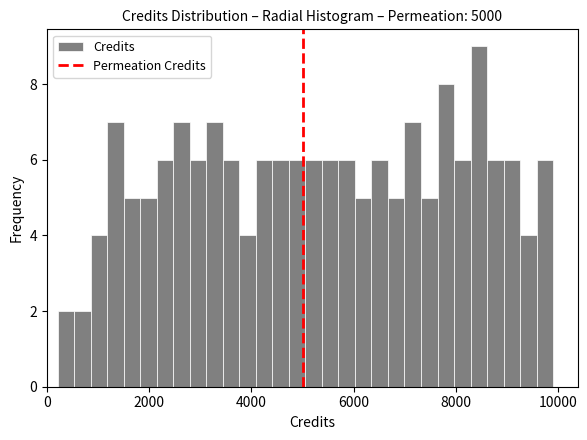

Read against the x-axis, roughly where is the centre of the tallest bar?

8400